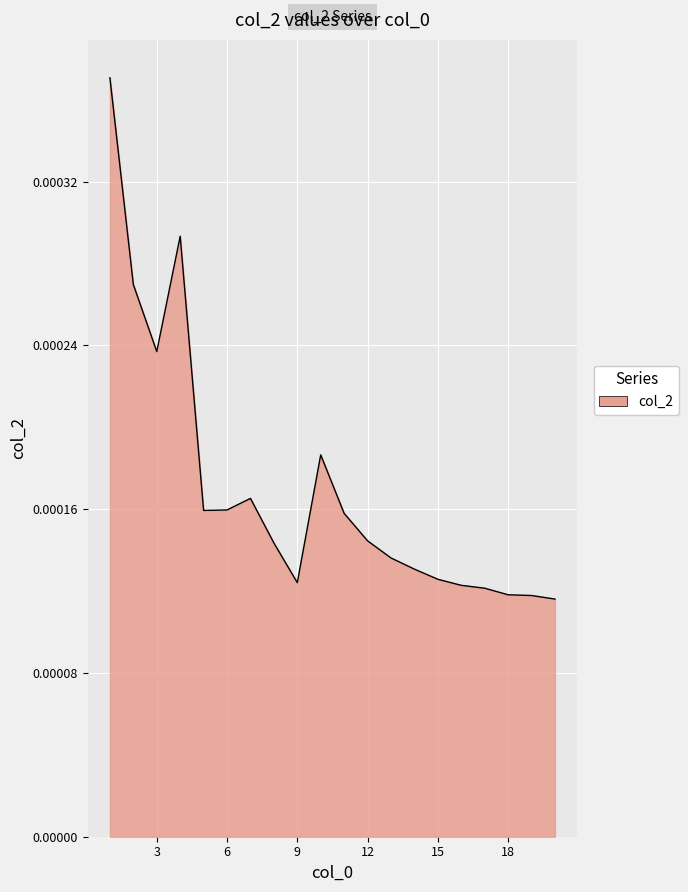

List the labels in order of value, smallest first.

20, 19, 18, 17, 16, 9, 15, 14, 13, 8, 12, 11, 5, 6, 7, 10, 3, 2, 4, 1